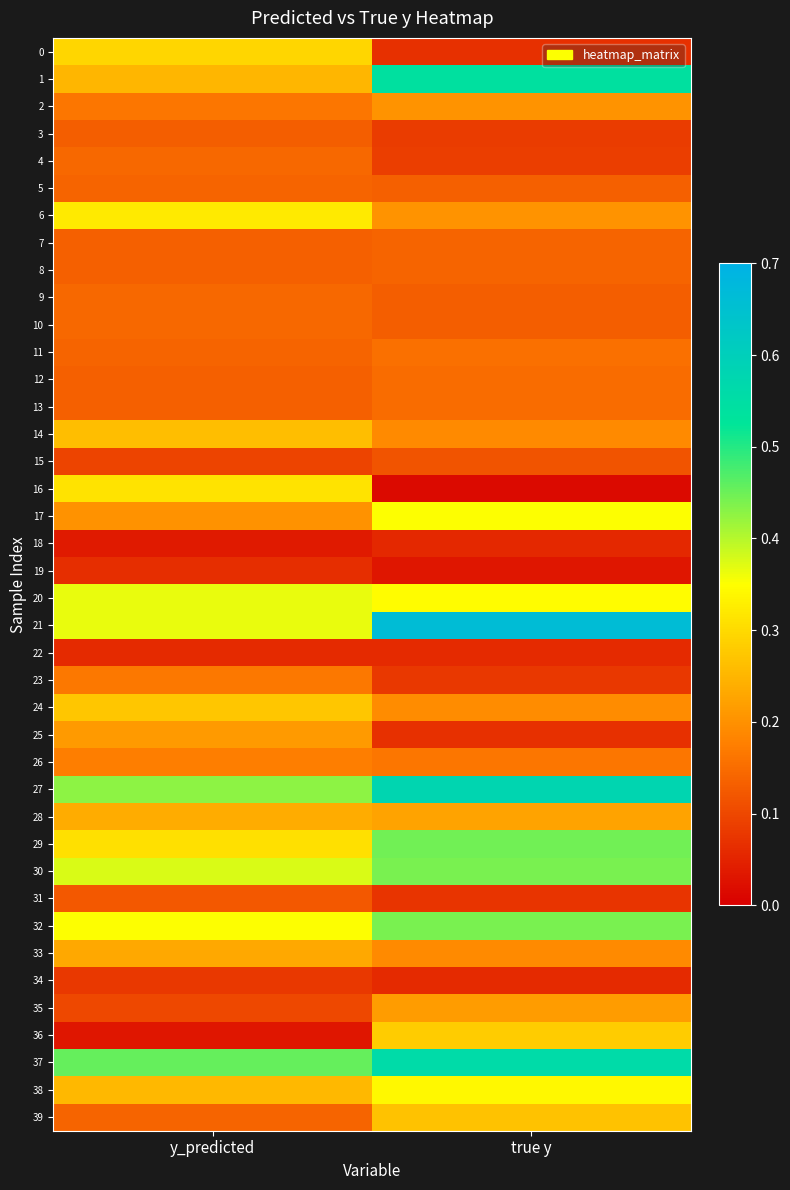

At which category is the sum across all series the highest?

true y